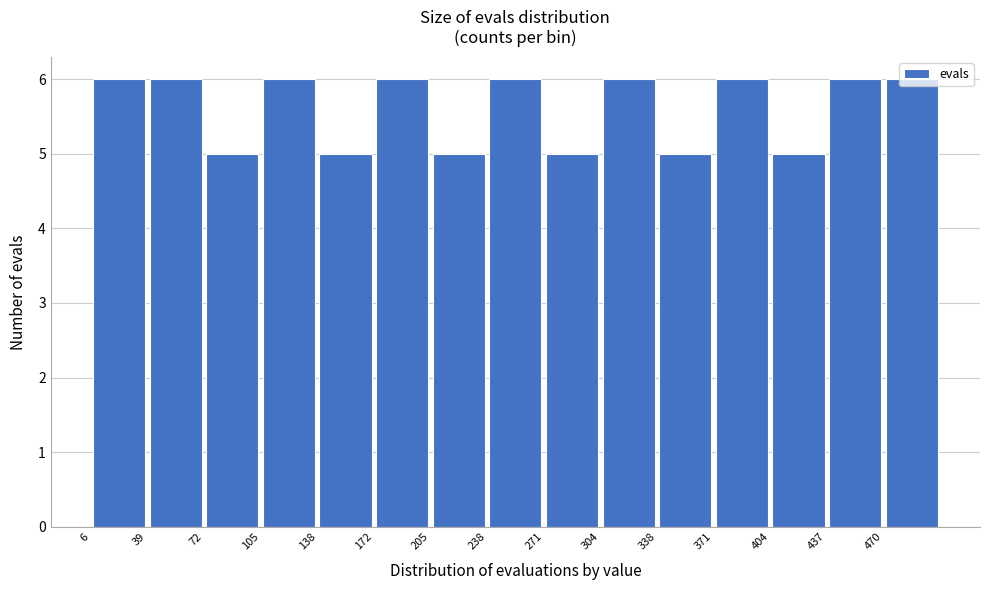

Reading left to right, transcribe this chart: for each bar, give the range it covers on the x-axis and its height. Neither the bar edges nor the heights are printed on the chart, so give them approximately, as read against the axes.

5 to 40: 6
40 to 70: 6
70 to 105: 5
105 to 140: 6
140 to 170: 5
170 to 205: 6
205 to 240: 5
240 to 270: 6
270 to 305: 5
305 to 340: 6
340 to 370: 5
370 to 405: 6
405 to 440: 5
440 to 470: 6
470 to 505: 6